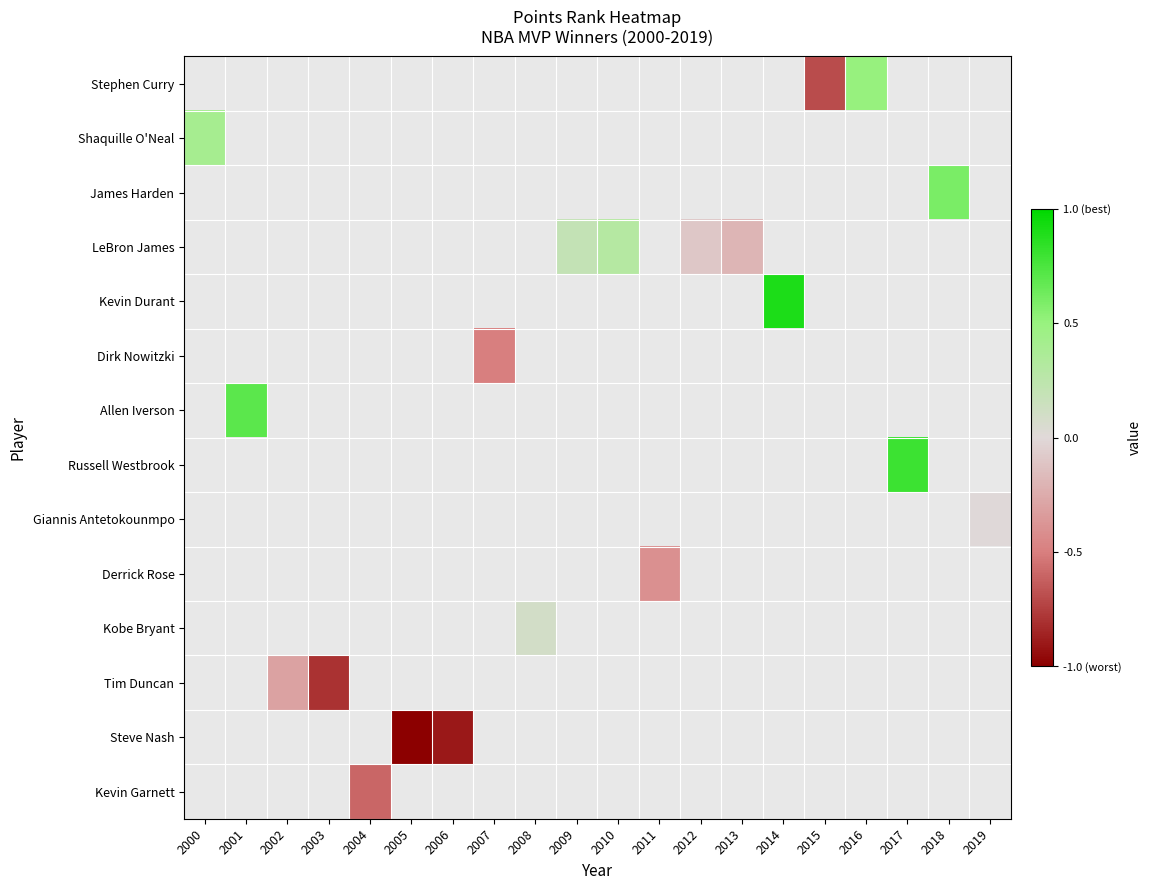

How many series are shown in this chart?

14